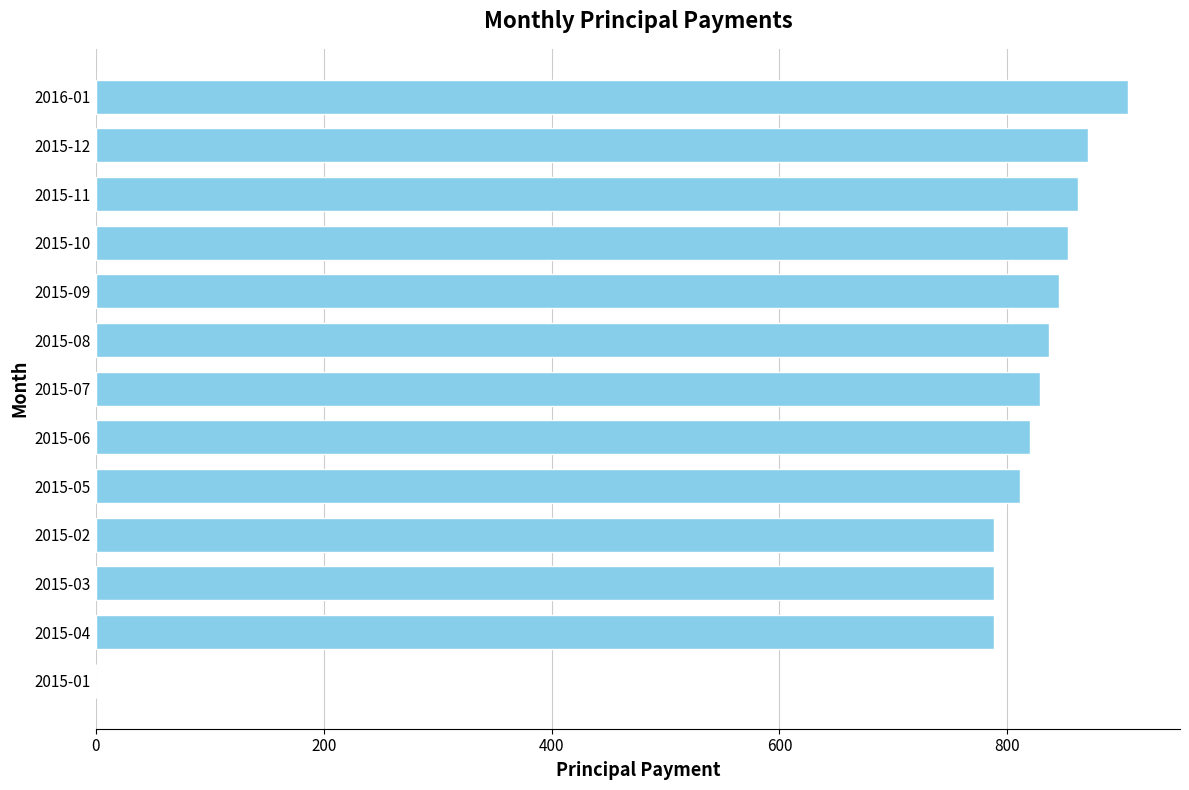

Reading bottom to top, transcribe all the data shown in this chart.

2015-01=0.0	2015-04=788.5	2015-03=788.5	2015-02=788.5	2015-05=811.4	2015-06=820.3	2015-07=828.5	2015-08=836.8	2015-09=845.1	2015-10=853.6	2015-11=862.1	2015-12=870.7	2016-01=906.2